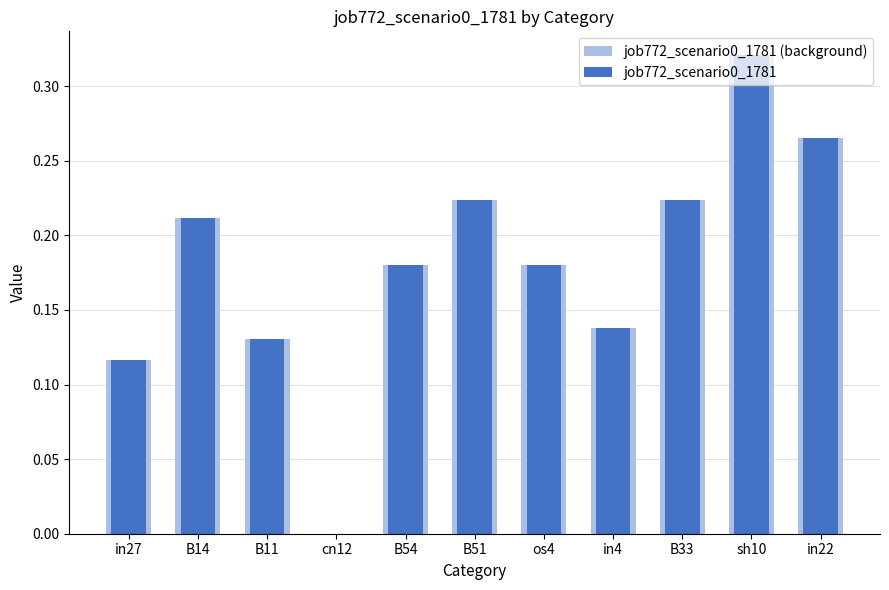

What are all the series names shown in the legend?

job772_scenario0_1781 (background), job772_scenario0_1781